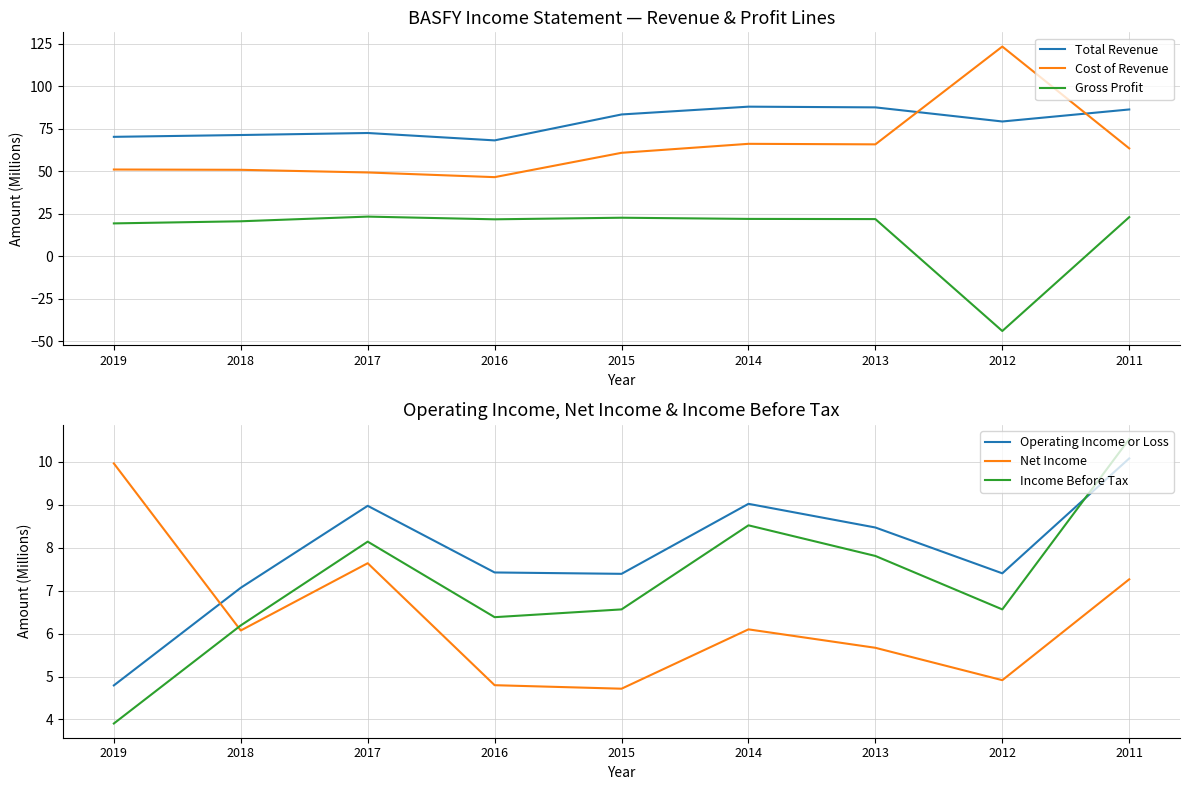

Between 2015 and 2012, which is larger?

2015